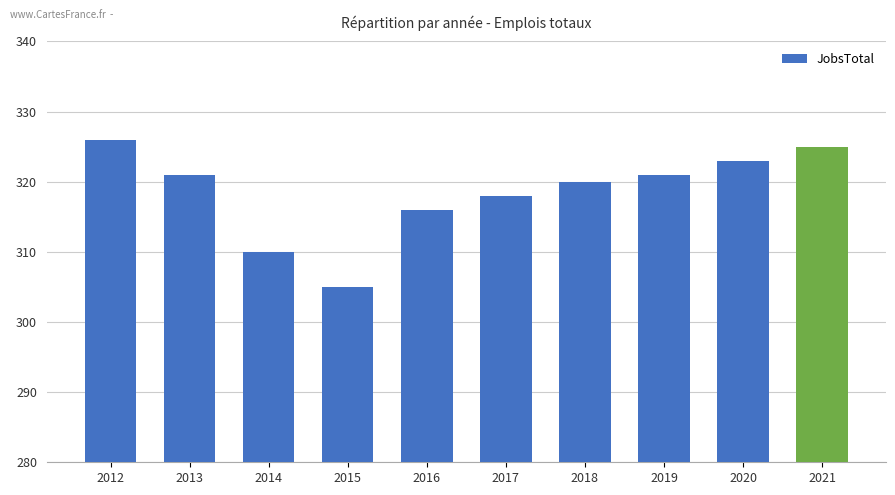

Does the chart contain stacked bars?

No